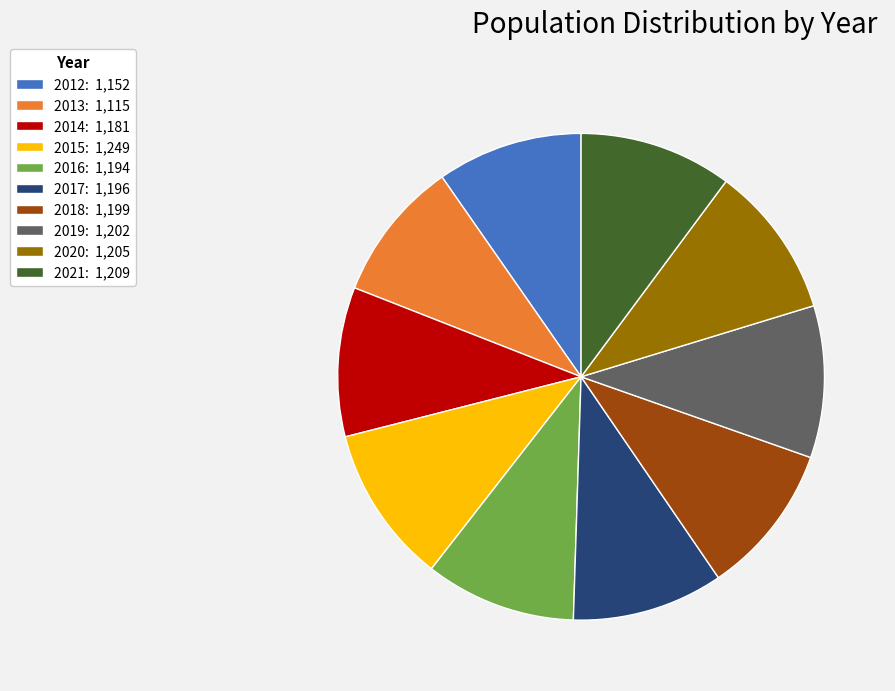

The 2016 slice represents 10% of the pie. True or false?

True